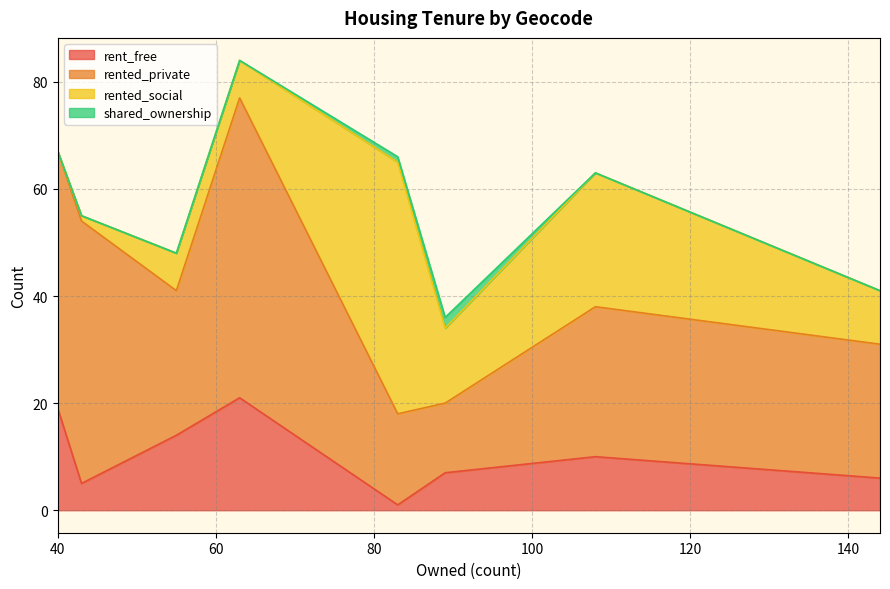

Reading right to left, list all the values displayed in this chart.

rent_free: E00176348=14	E00139352=7	E00139351=1	E00139350=6	E00139349=5	E00139348=10	E00139330=19	E00139326=21
rented_private: E00176348=27	E00139352=13	E00139351=17	E00139350=25	E00139349=49	E00139348=28	E00139330=48	E00139326=56
rented_social: E00176348=7	E00139352=14	E00139351=47	E00139350=10	E00139349=1	E00139348=25	E00139330=0	E00139326=7
shared_ownership: E00176348=0	E00139352=2	E00139351=1	E00139350=0	E00139349=0	E00139348=0	E00139330=0	E00139326=0